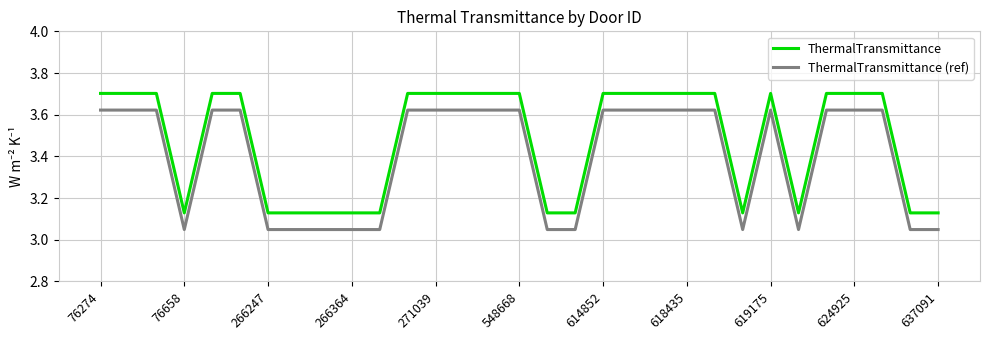

What is the difference between the maximum and minimum values in the ThermalTransmittance series?

0.6